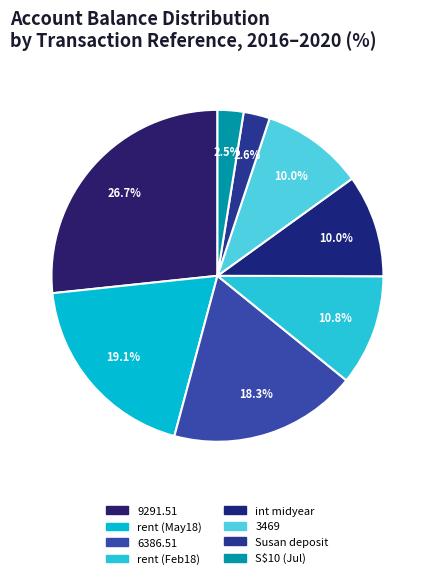

Count the number of slices in the pie.

8